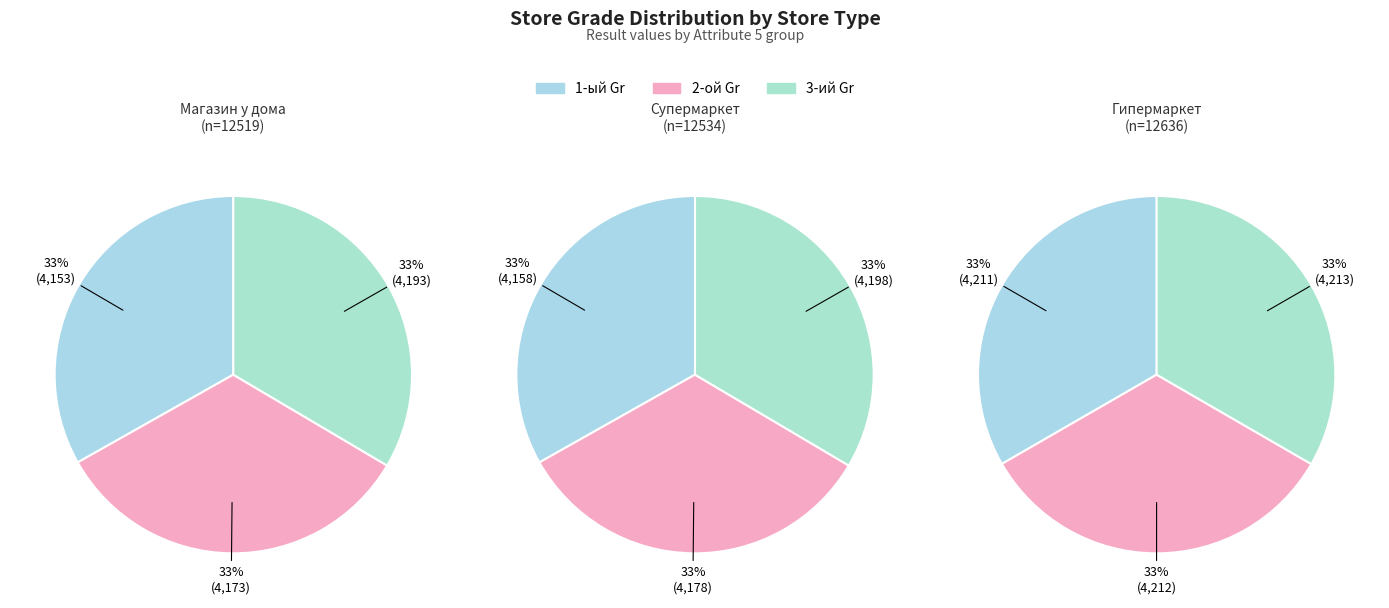

Which slice is the largest?

3-ий Gr